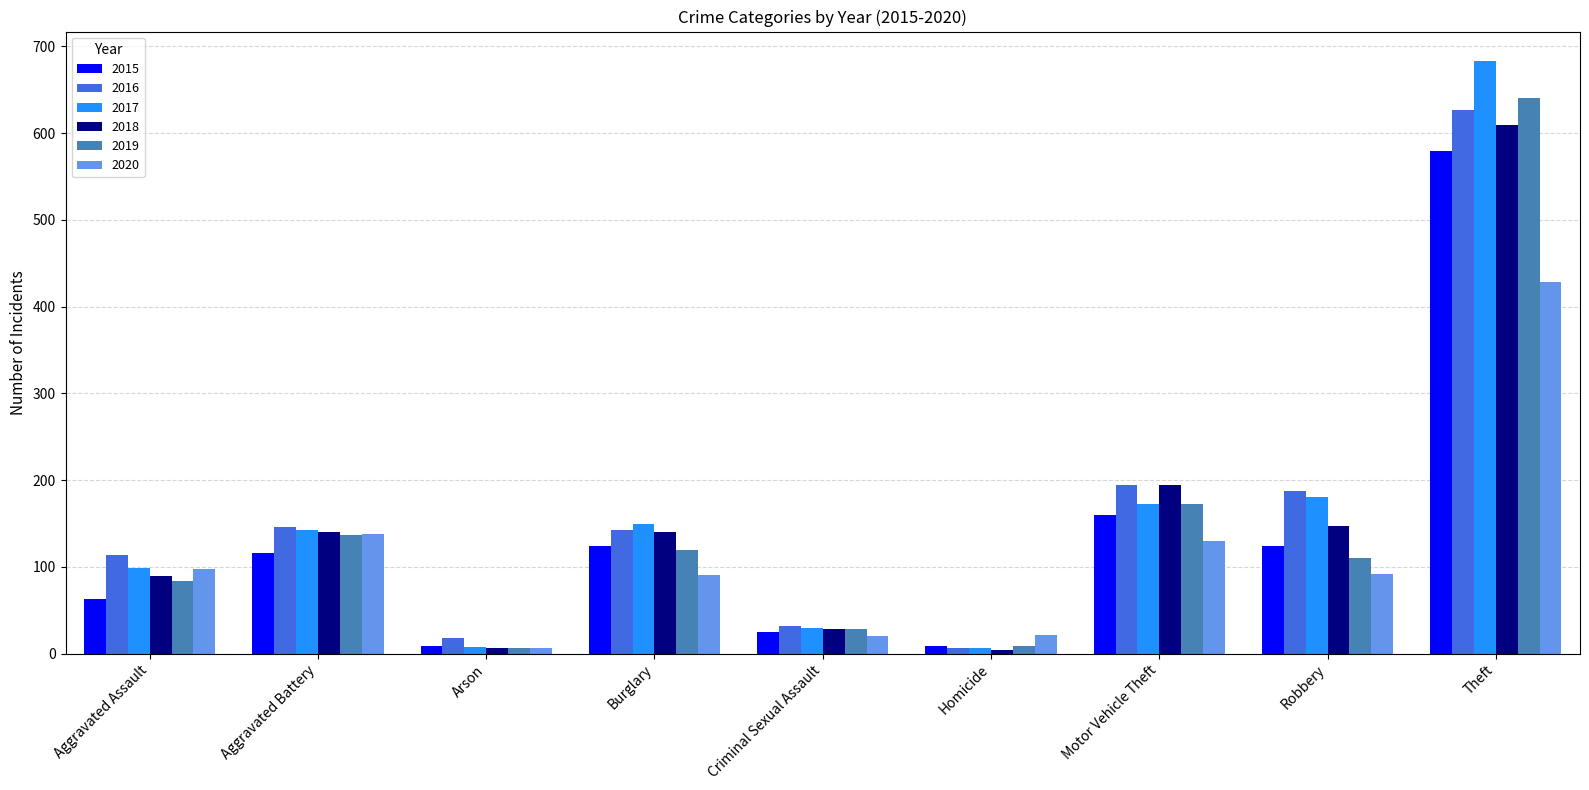

What is the sum of all 2016 values?

1468